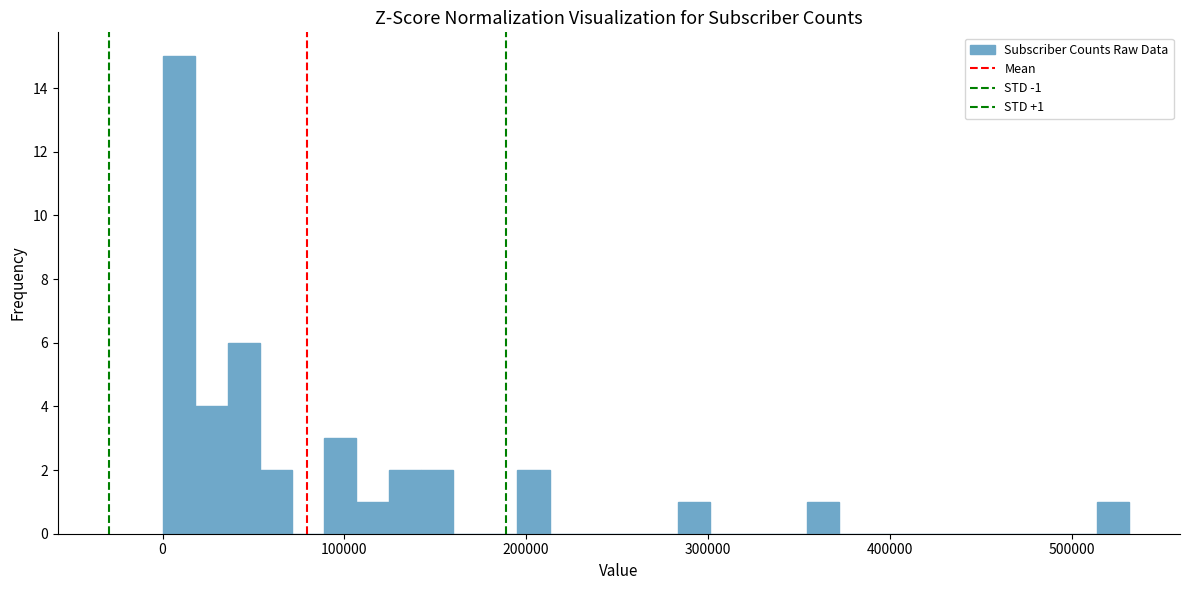

Read against the x-axis, roughly where is the centre of the tallest bar?

10000